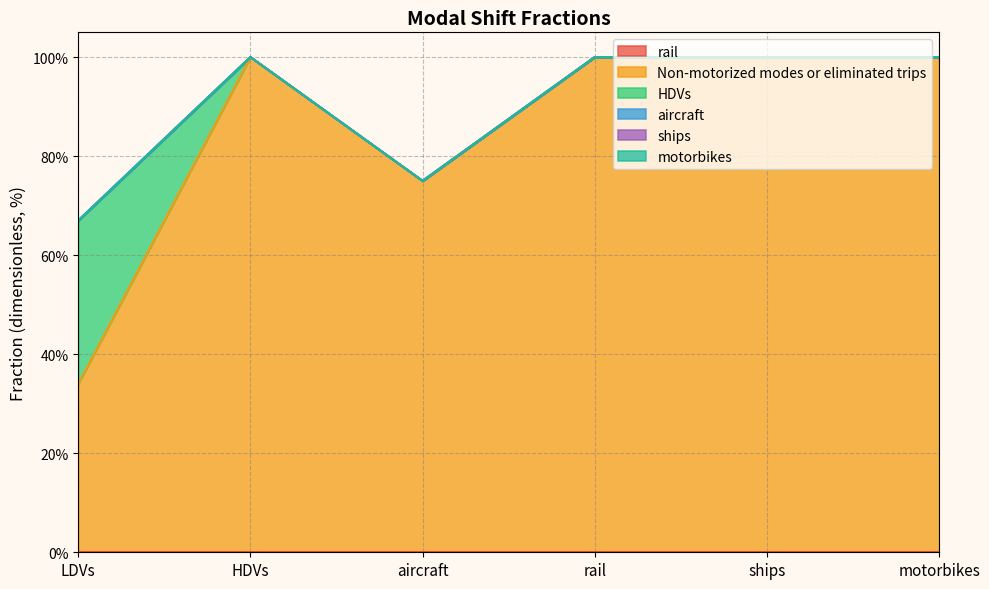

Reading left to right, transcribe all the data shown in this chart.

rail: LDVs=0.0	HDVs=0.0	aircraft=0.0	rail=0.0	ships=0.0	motorbikes=0.0
Non-motorized modes or eliminated trips: LDVs=0.3	HDVs=1.0	aircraft=0.8	rail=1.0	ships=1.0	motorbikes=1.0
HDVs: LDVs=0.3	HDVs=0.0	aircraft=0.0	rail=0.0	ships=0.0	motorbikes=0.0
aircraft: LDVs=0.0	HDVs=0.0	aircraft=0.0	rail=0.0	ships=0.0	motorbikes=0.0
ships: LDVs=0.0	HDVs=0.0	aircraft=0.0	rail=0.0	ships=0.0	motorbikes=0.0
motorbikes: LDVs=0.0	HDVs=0.0	aircraft=0.0	rail=0.0	ships=0.0	motorbikes=0.0